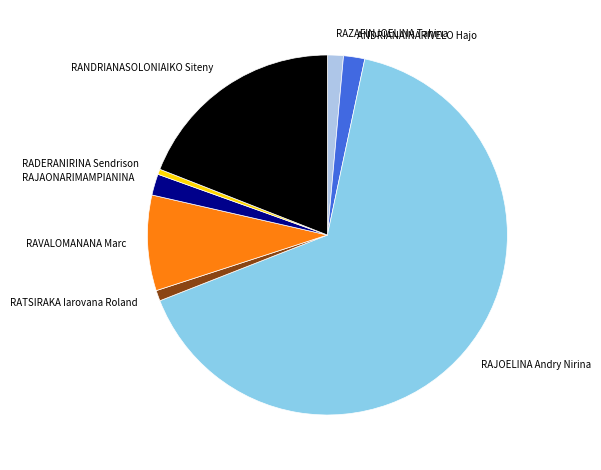

Which category has the biggest portion of the pie?

RAJOELINA Andry Nirina